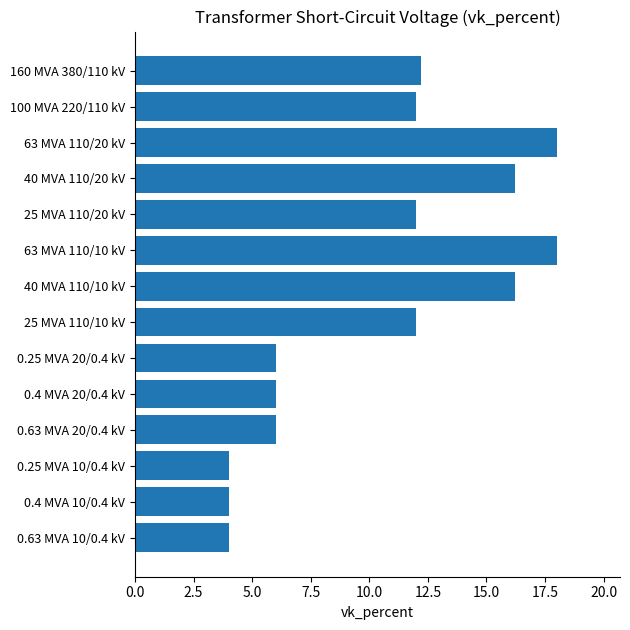

What position from the top is 63 MVA 110/10 kV?

6